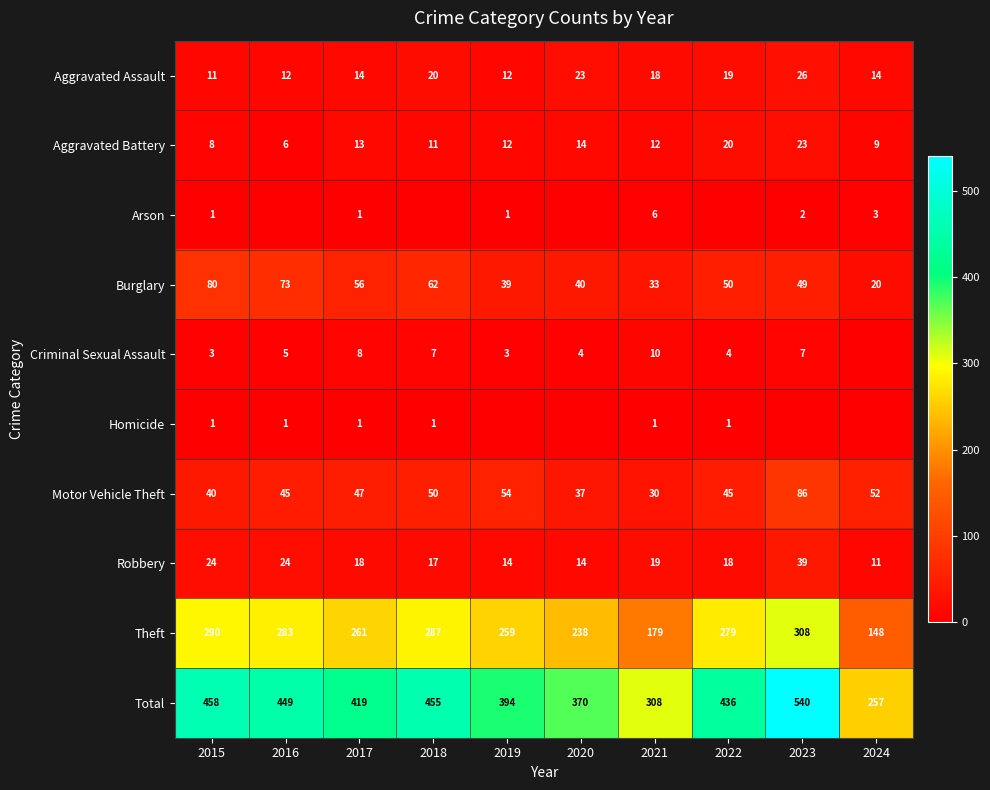

The value of Burglary at 2024 is 29. True or false?

False